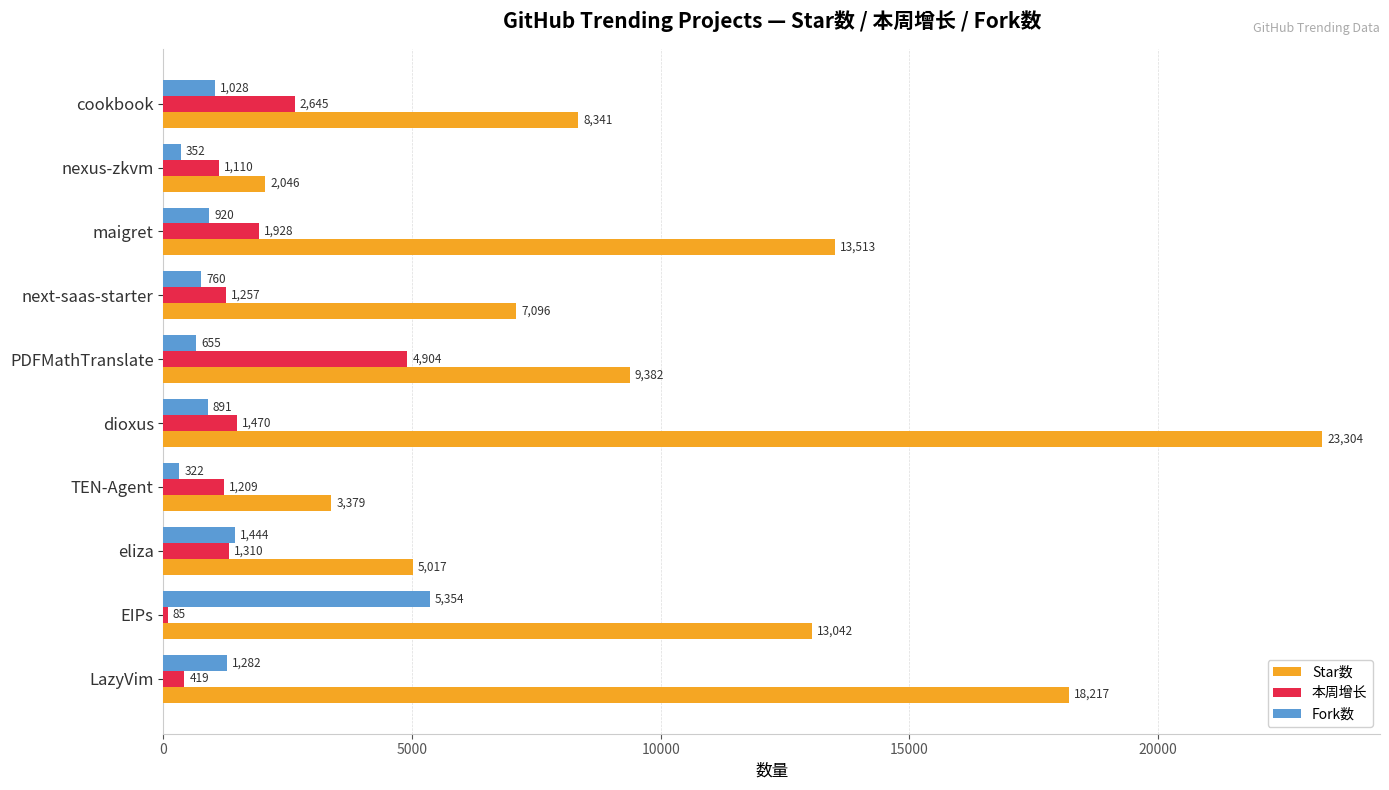

Which series has the widest spread of values?

Star数